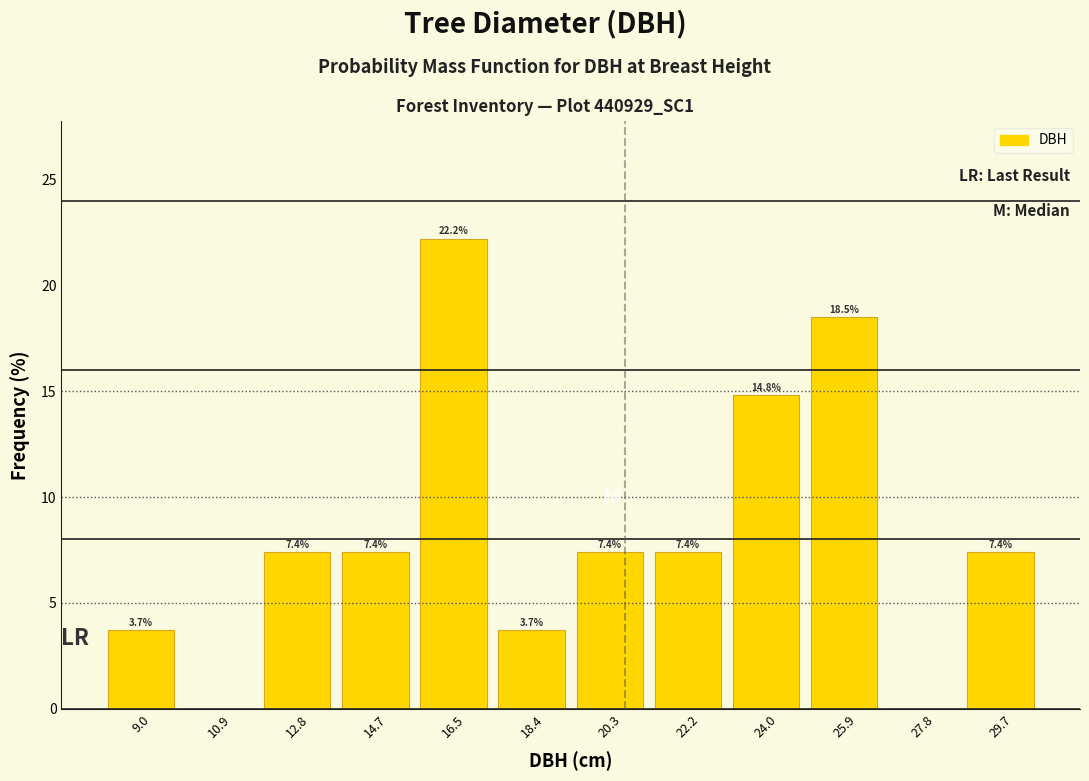

Which range on the x-axis has the tallest bar?

15.6 to 17.4